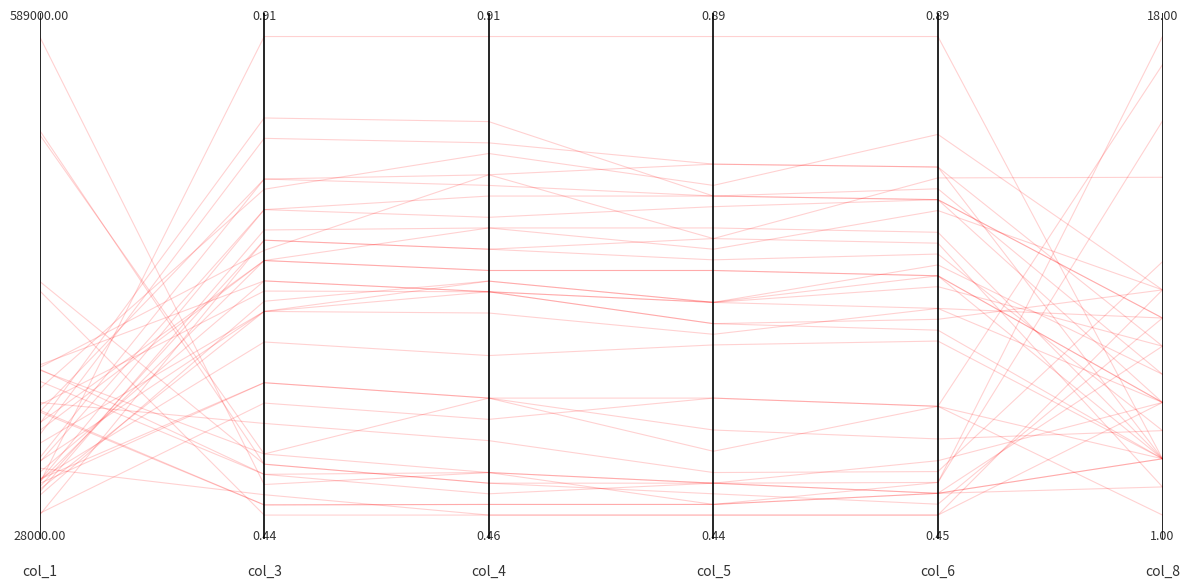

What is the difference between the maximum and minimum values?

0.9